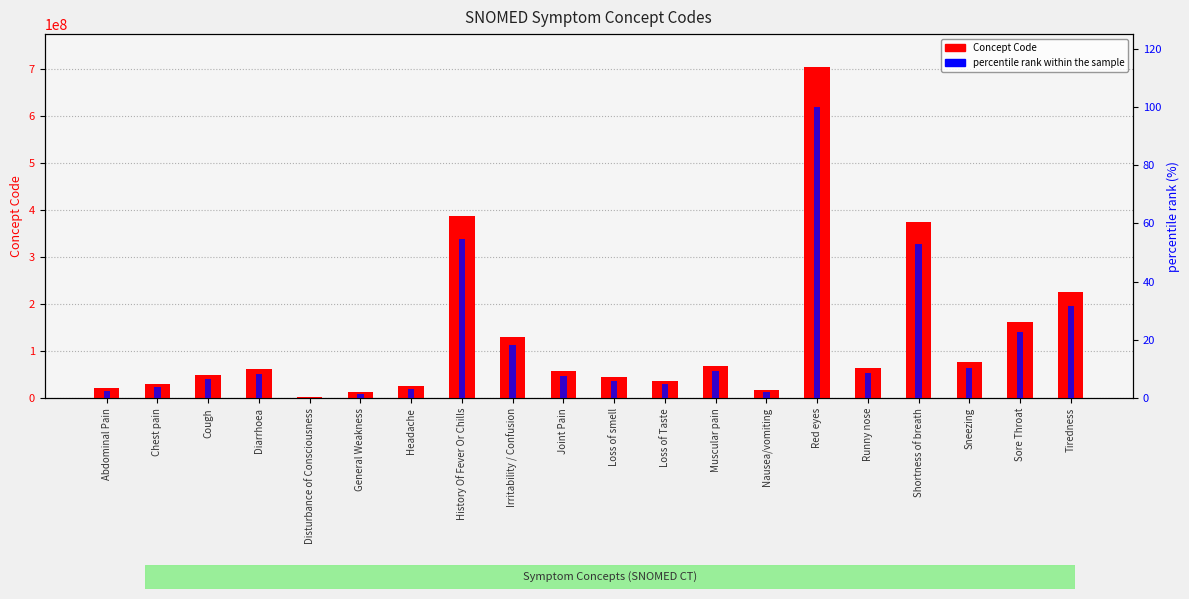

Reading left to right, extract all data points from this chart.

Concept Code: 21522001.0	29857009.0	49727002.0	62315008.0	3006004.0	13791008.0	25064002.0	386661006.0	130987000.0	57676002.0	44169009.0	36955009.0	68962001.0	16932000.0	703630003.0	64531003.0	373895009.0	76067001.0	162397003.0	224960004.0
percentile rank within the sample: 2.6	3.8	6.7	8.5	0.0	1.5	3.1	54.8	18.3	7.8	5.9	4.8	9.4	2.0	100.0	8.8	52.9	10.4	22.7	31.7